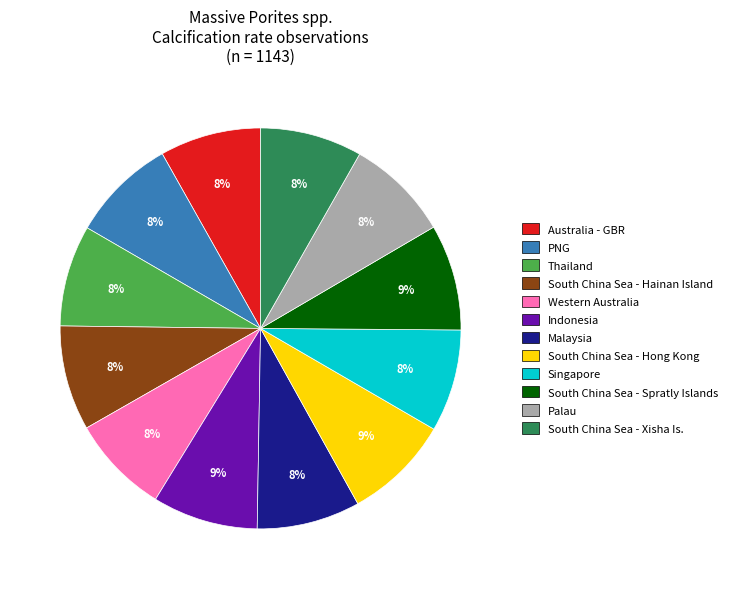

To the nearest percent, what is the average slice percentage?

8%